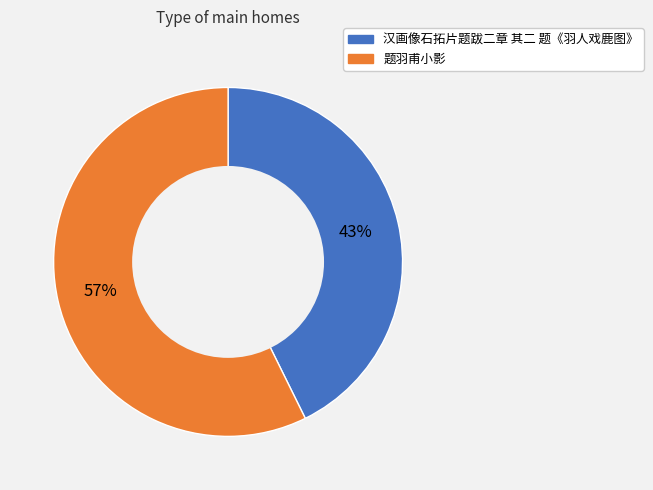

Between 汉画像石拓片题跋二章 其二 题《羽人戏鹿图》 and 题羽甫小影, which is larger?

题羽甫小影